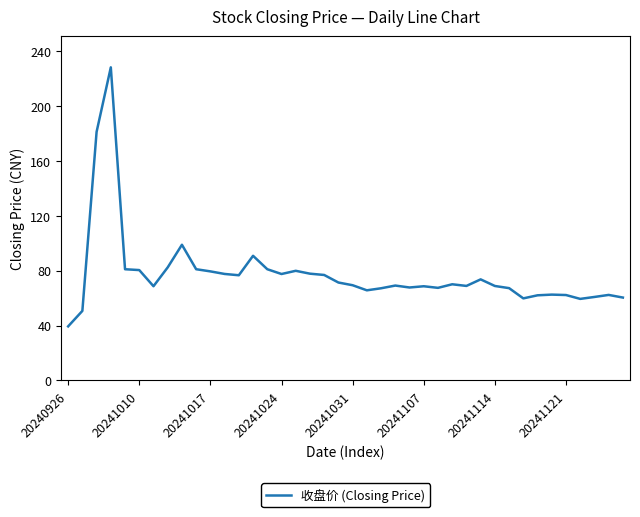

What is the maximum value shown in the chart?

228.0